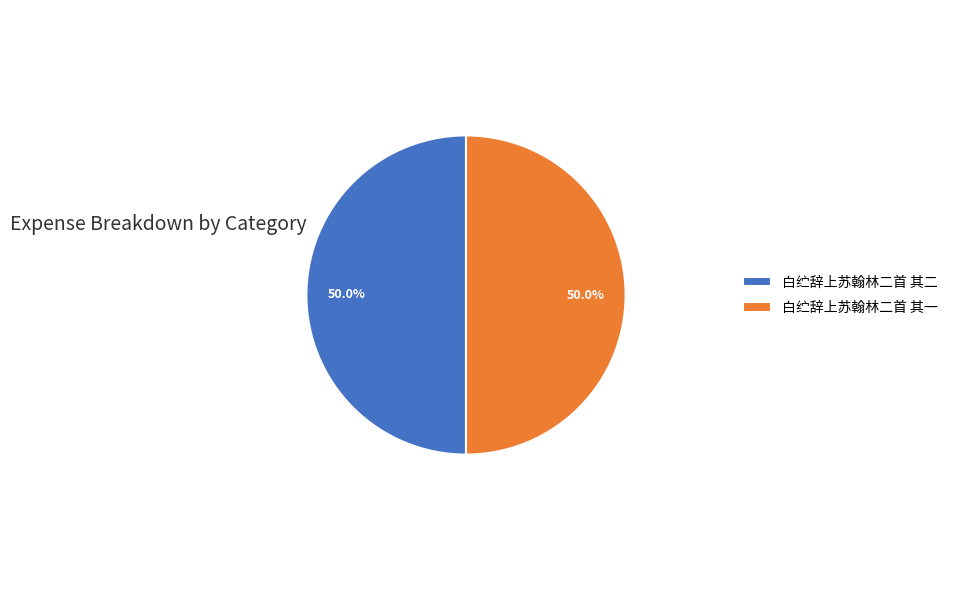

What is the ratio of the value at 白纻辞上苏翰林二首 其一 to the value at 白纻辞上苏翰林二首 其二?

1.0